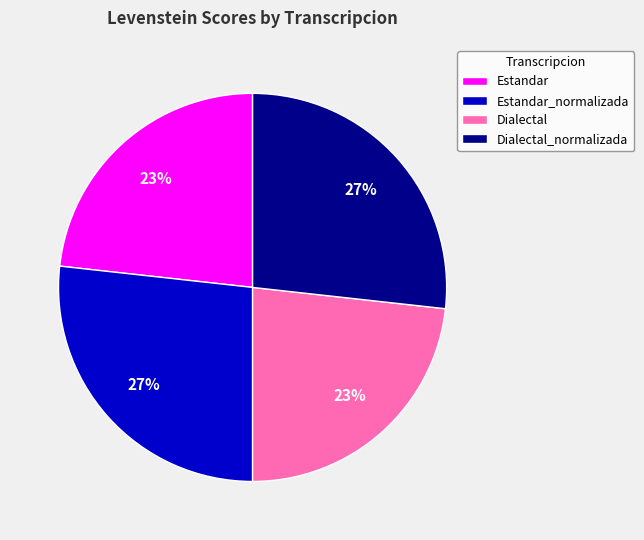

Approximately how many times larger is the value at Estandar_normalizada compared to Dialectal_normalizada?

1.0